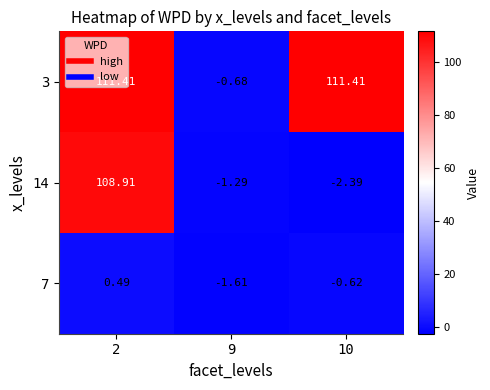

Is the value of 3 at 10 greater than the value of 7 at 9?

Yes